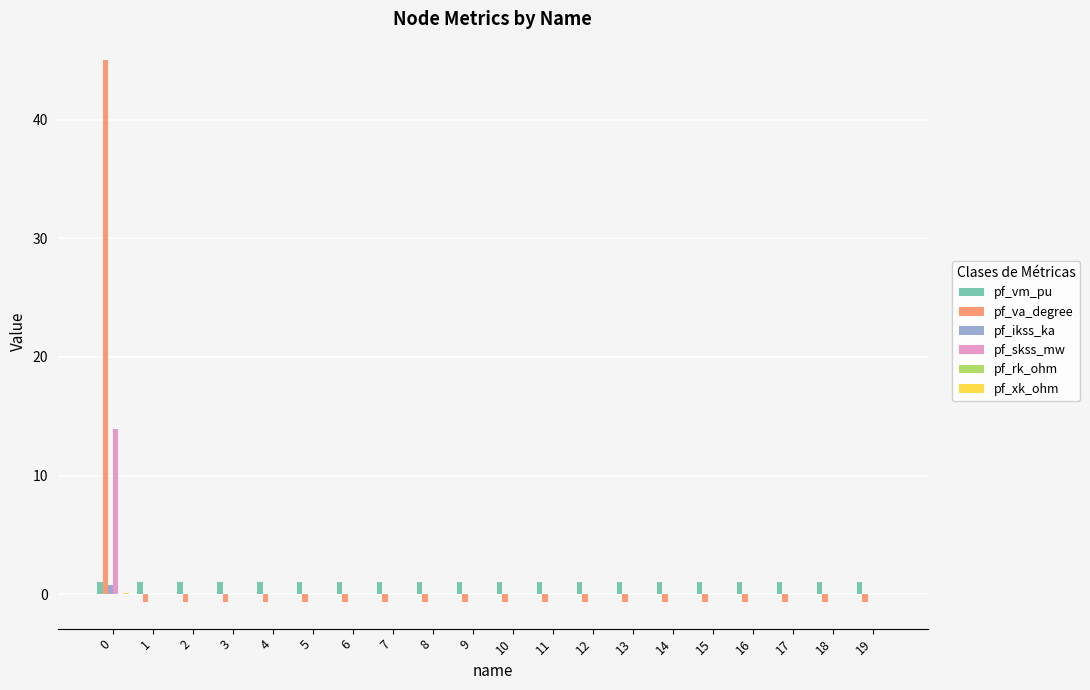

Count the number of categories in the chart.

20